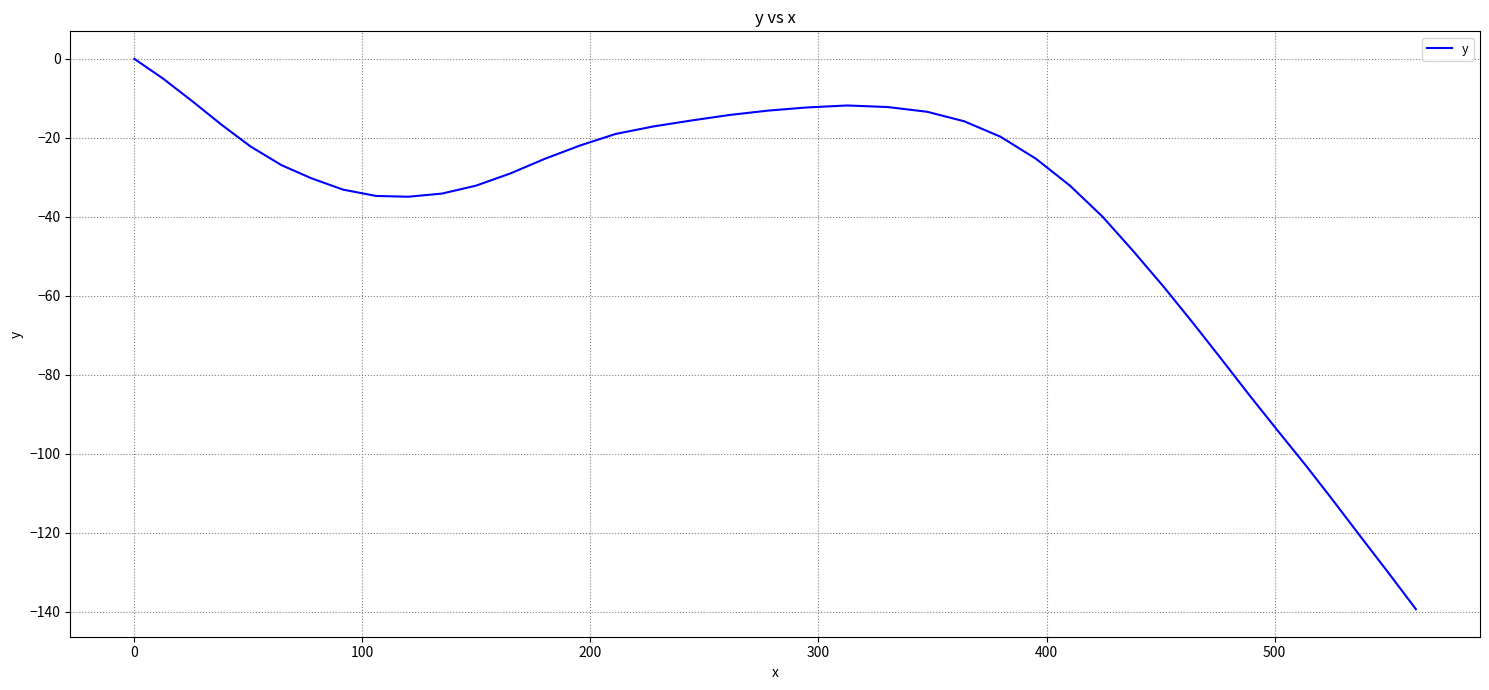

Is this an area chart (filled region under the line)?

No